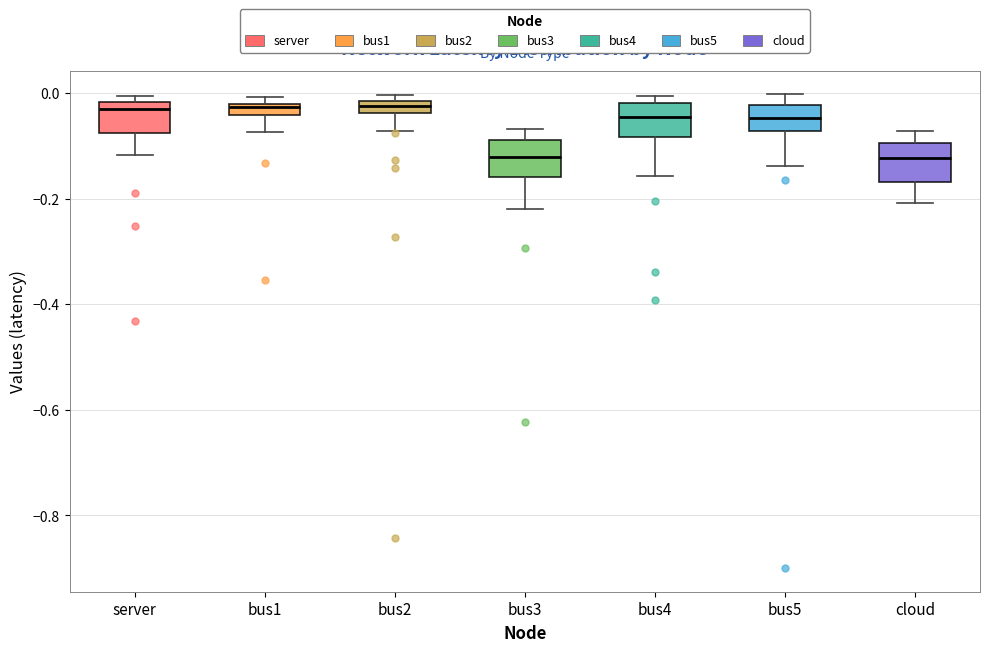

Where does the lower whisker of the box for bus2 end on the y-axis? The values are not printed on the chart, so give them approximately, as read against the axis.

-0.08